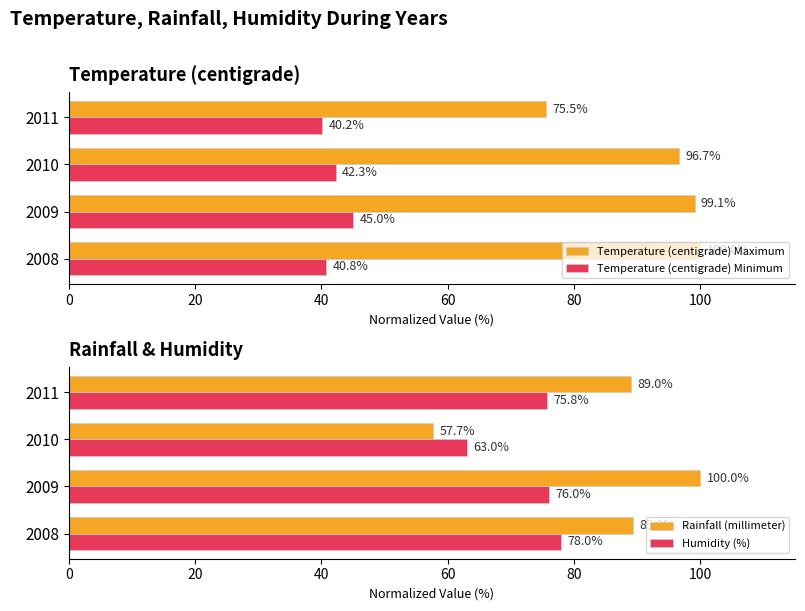

True or false: Rainfall (millimeter) has a value of 89.0 at 2011.

True